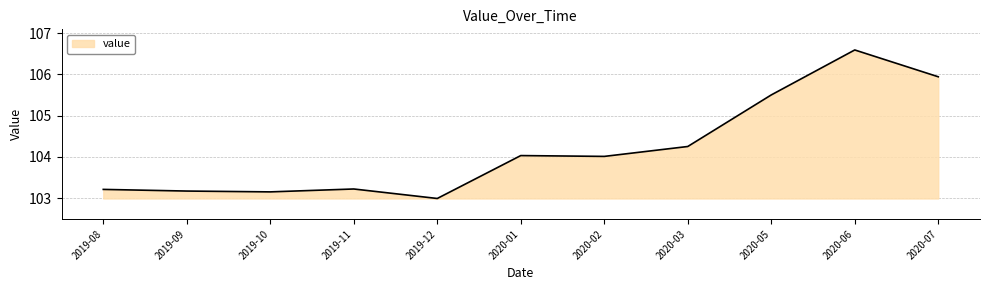

Approximately how many times larger is the value at 2020-06 compared to 2019-10?

1.0